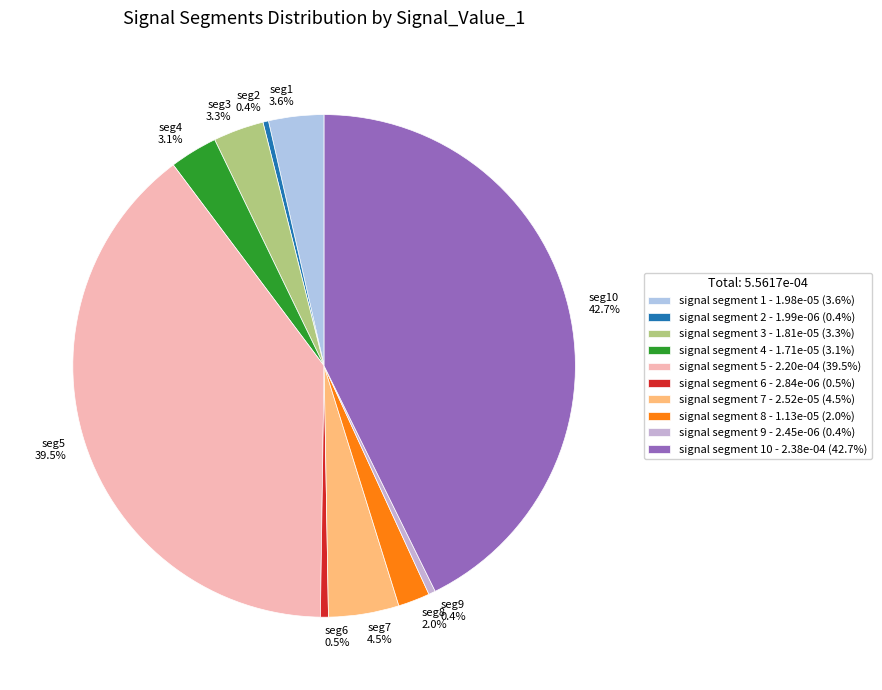

How much of the chart is everything except seg2 0.4%?

99.6%